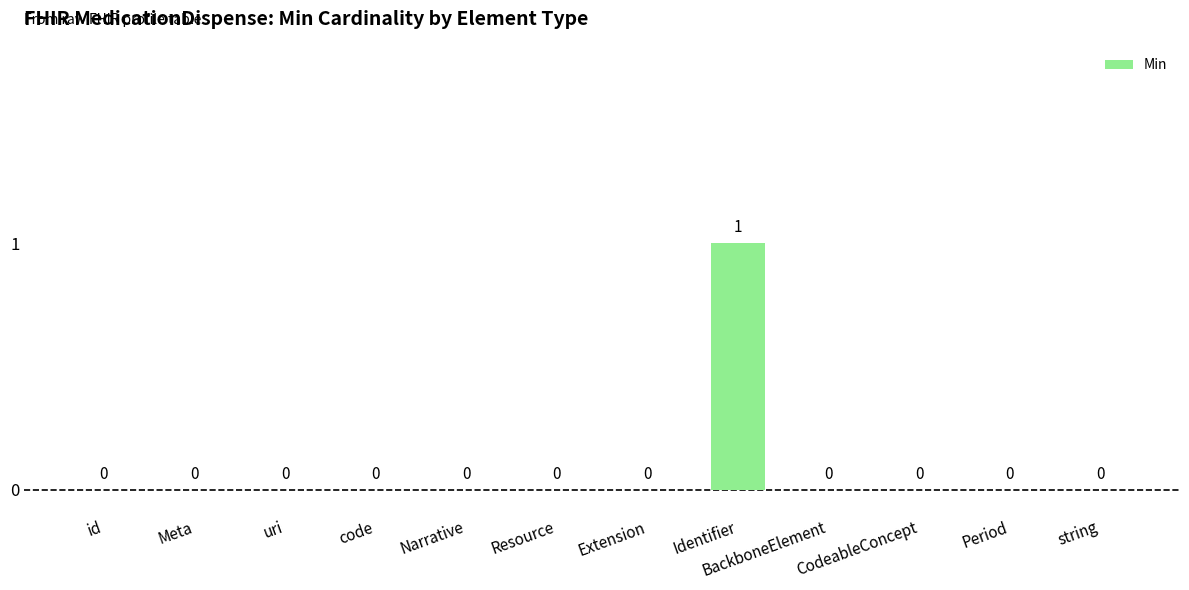

Are the bars horizontal?

No